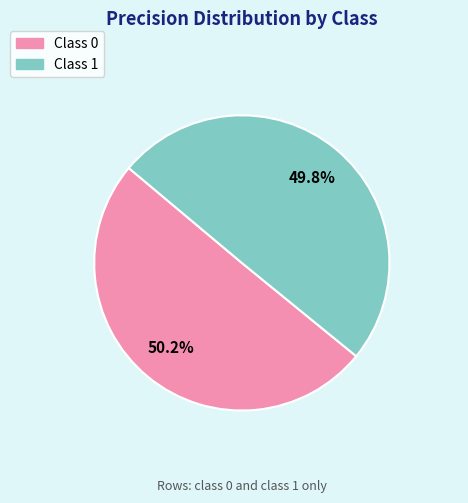

Count the number of slices in the pie.

2